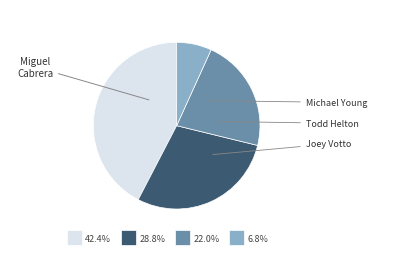

Is there any slice that represents more than half of the pie?

No